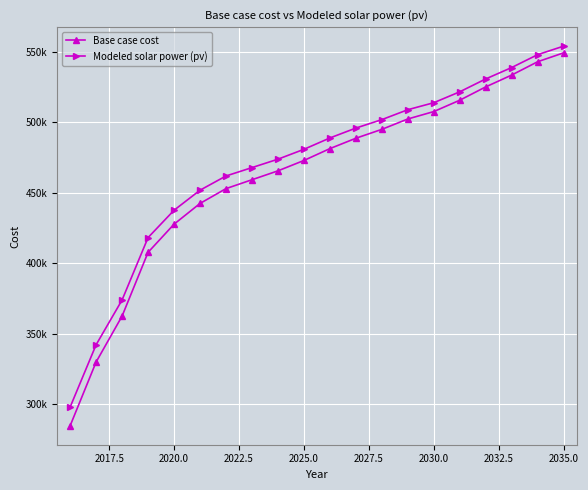

Is this an area chart (filled region under the line)?

No